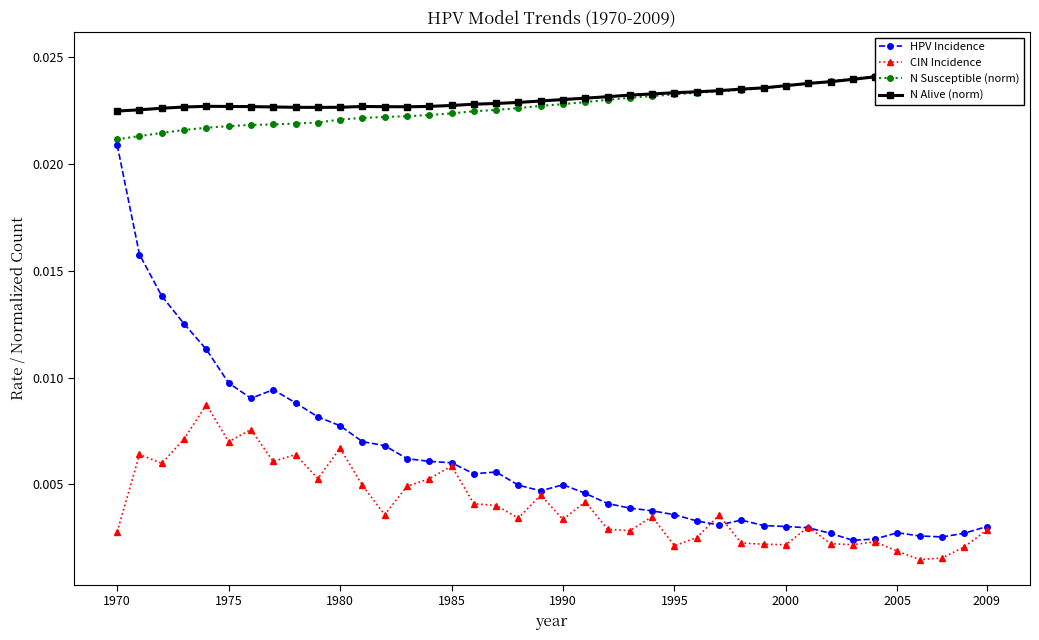

True or false: HPV Incidence has more than 0 points higher than both neighbors.

True